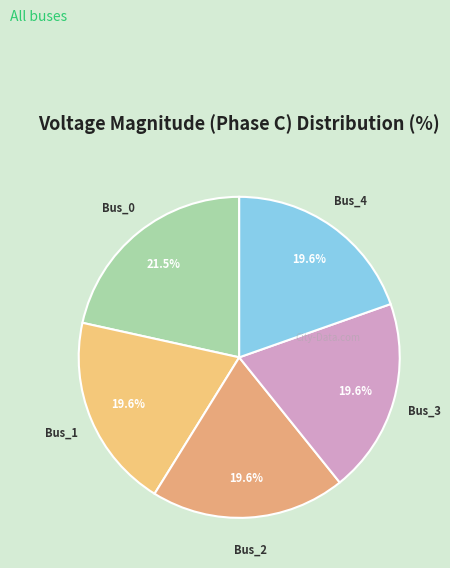

How many slices are in this pie chart?

5